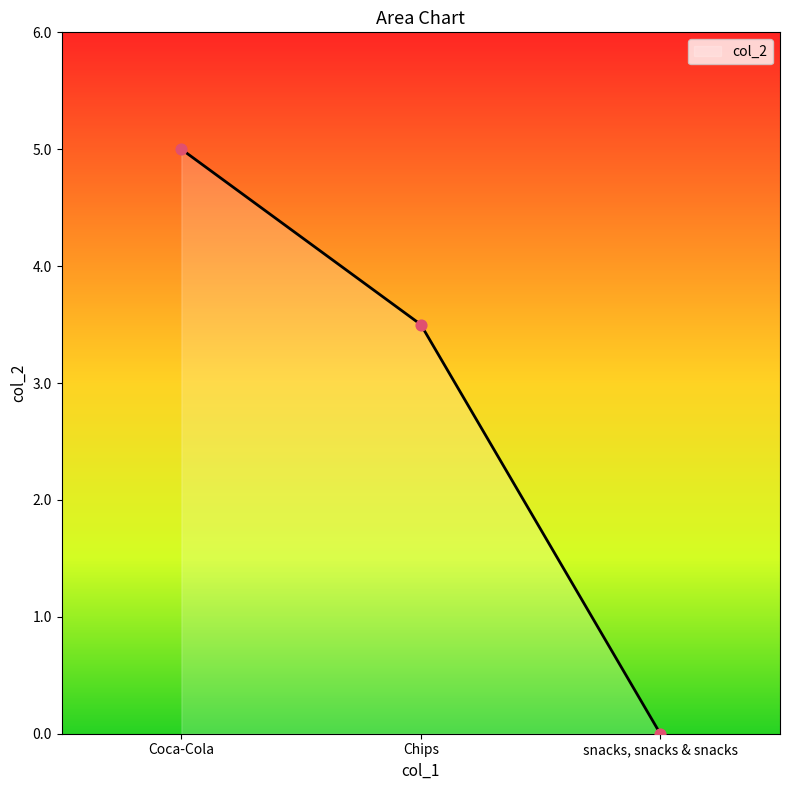

What is the change in value from Coca-Cola to snacks, snacks & snacks?

-5.0